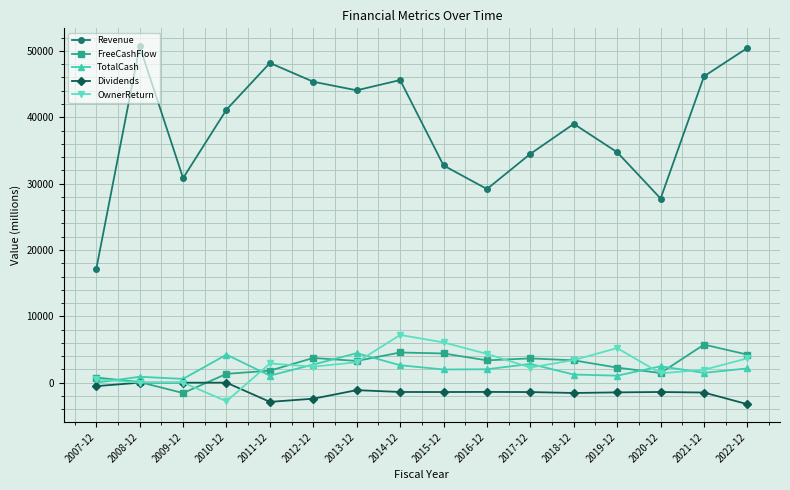

What is the sum of the Revenue values at 2014-12 and 2019-12?

80335